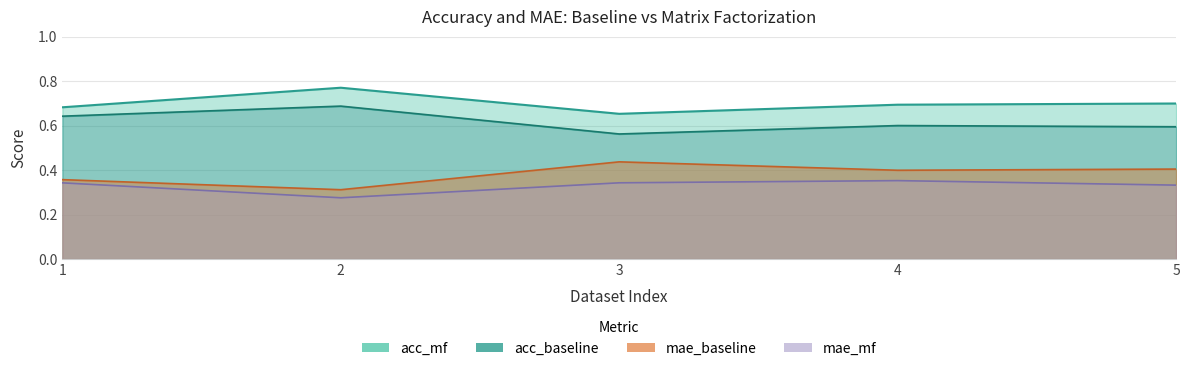

Is it true that acc_baseline equals 0.1 at 2?

False